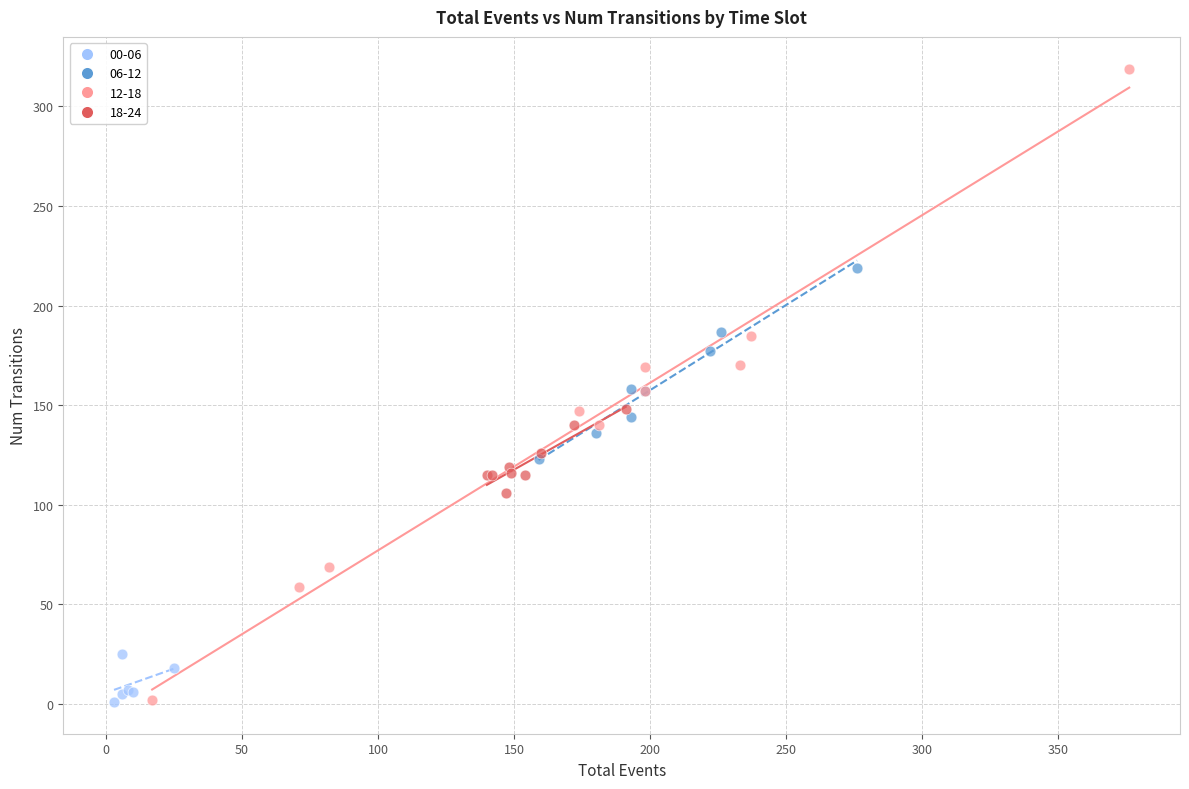

What are all the series names shown in the legend?

00-06, 06-12, 12-18, 18-24